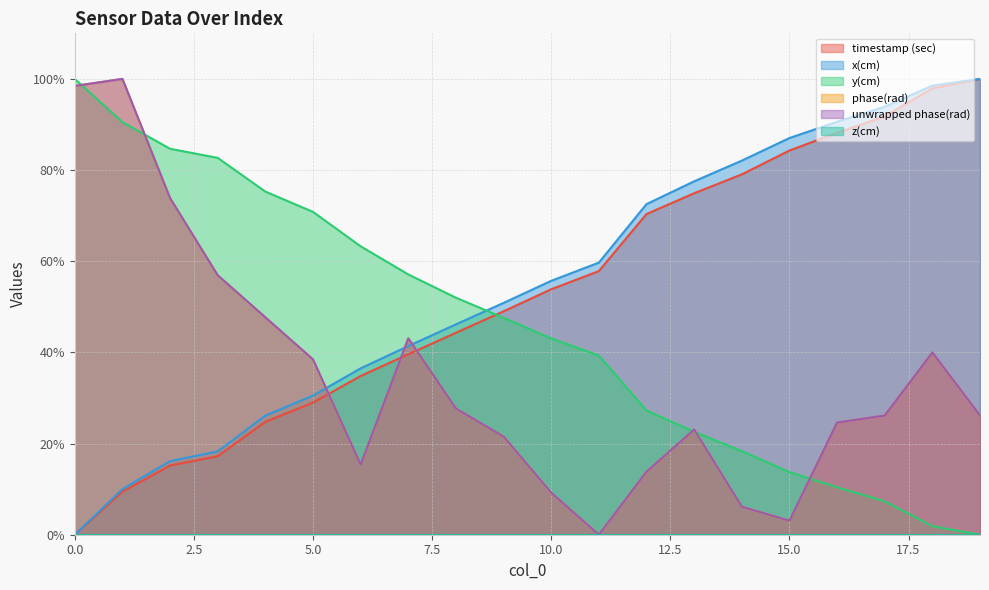

The value of x(cm) at 3 is 12.4. True or false?

False